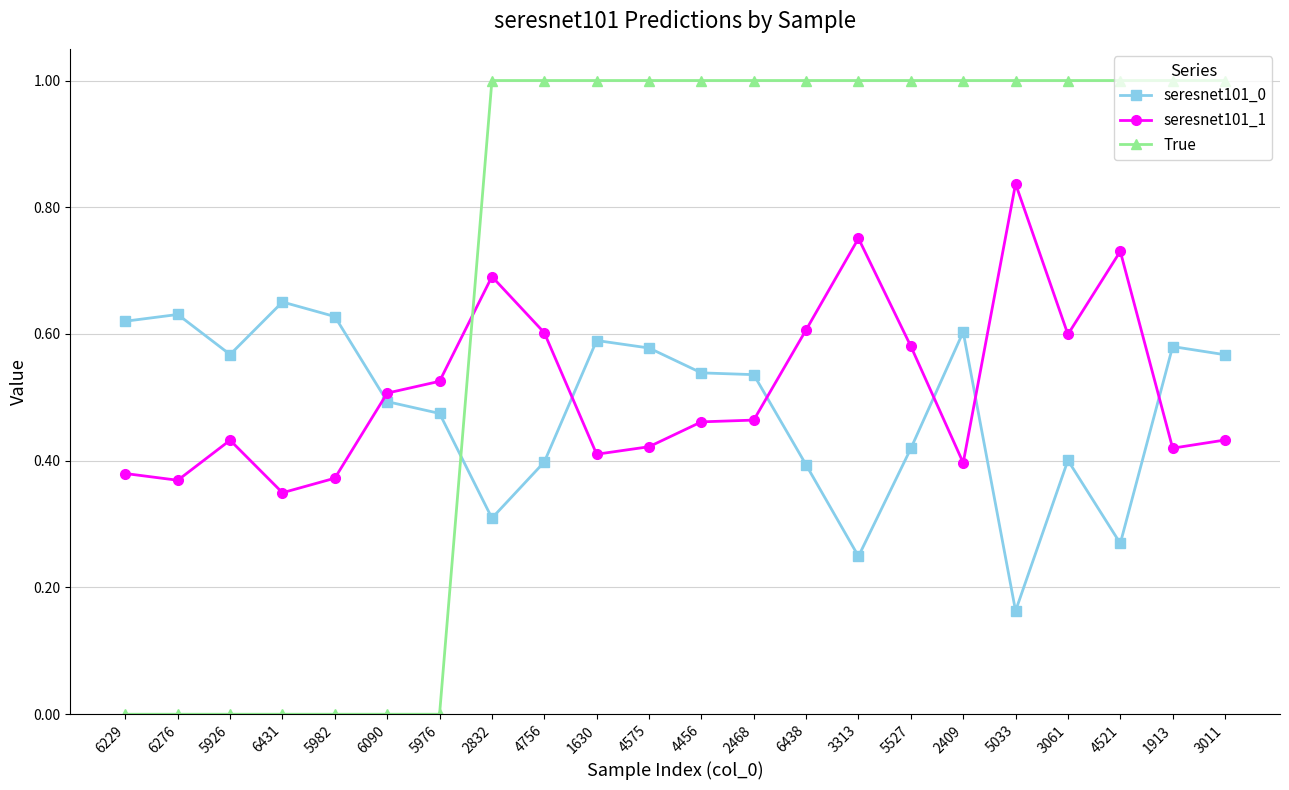

What is the maximum value shown in the chart?

1.0